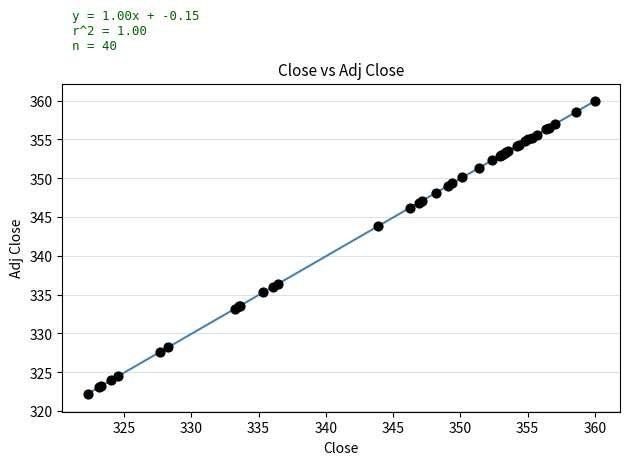

What Y value in the scatter plot is closest to 341?

343.8